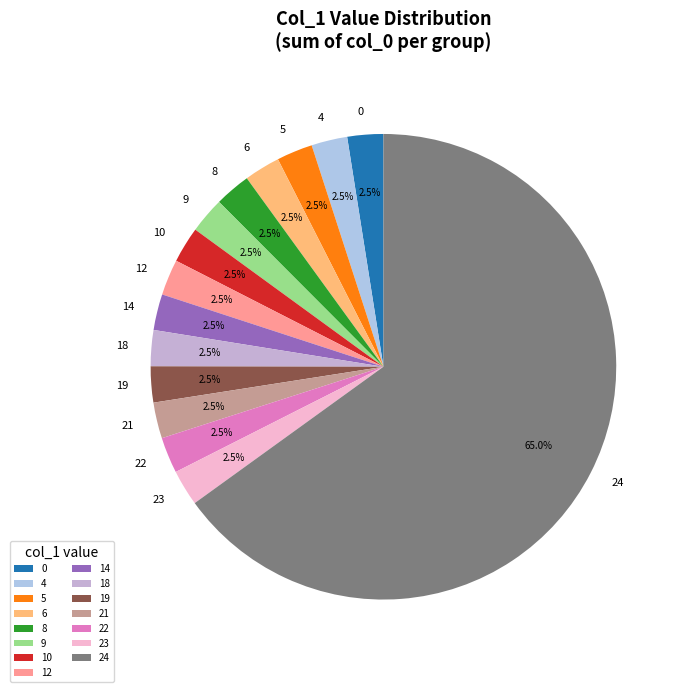

What is the ratio of the value at 12 to the value at 10?

1.0